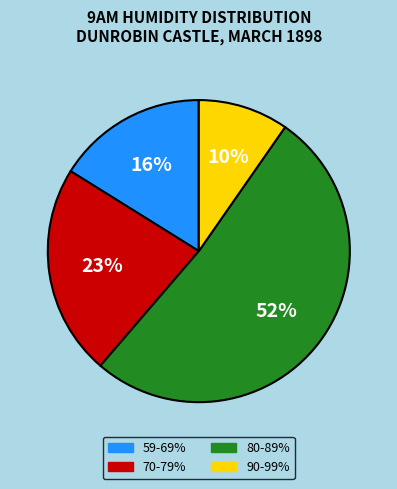

Is there any slice that represents more than half of the pie?

Yes